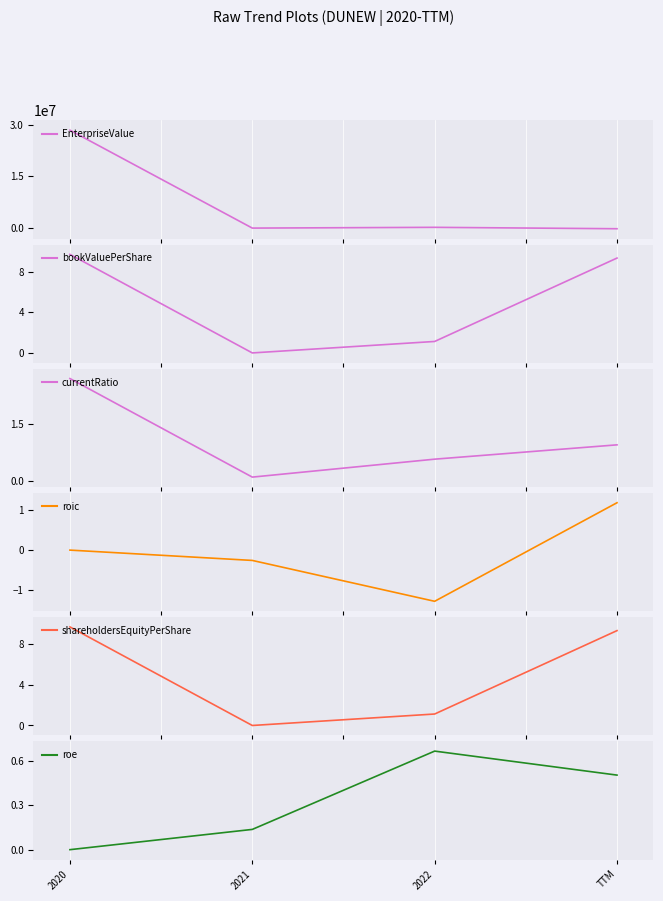

How many data points in shareholdersEquityPerShare are above 9?

2